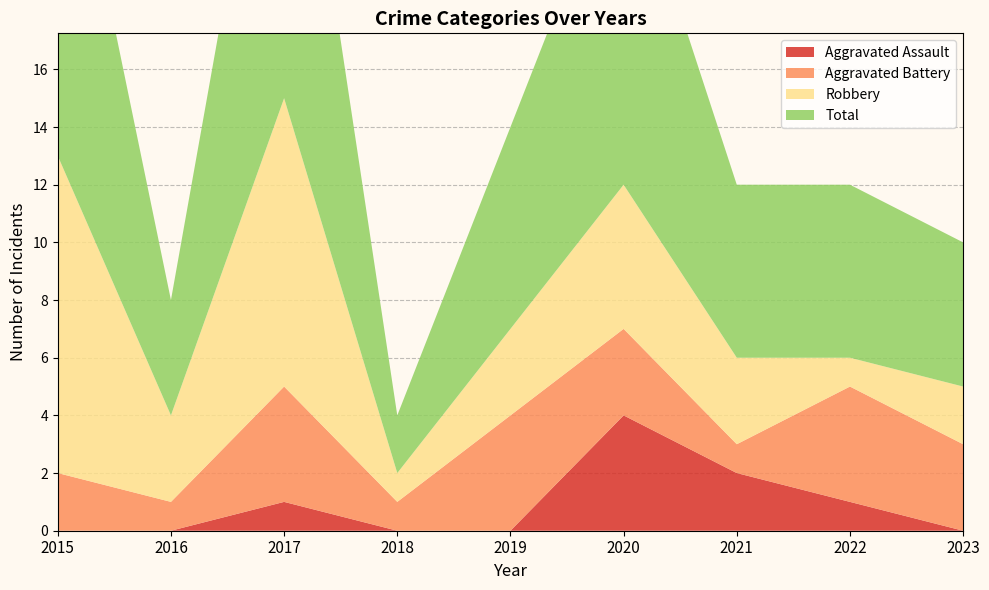

Reading right to left, transcribe all the data shown in this chart.

Aggravated Assault: 0	1	2	4	0	0	1	0	0
Aggravated Battery: 3	4	1	3	4	1	4	1	2
Robbery: 2	1	3	5	3	1	10	3	11
Total: 5	6	6	12	7	2	15	4	14